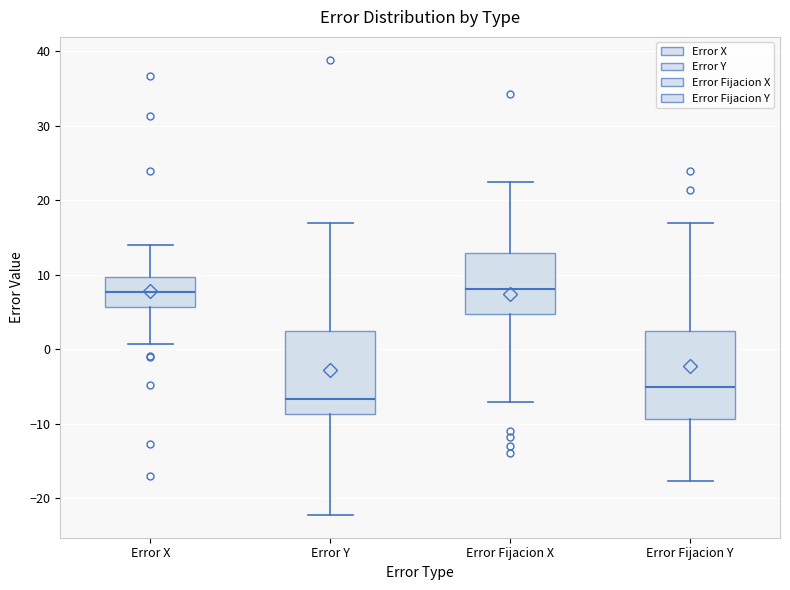

Where does the lower whisker of the box for Error Y end on the y-axis? The values are not printed on the chart, so give them approximately, as read against the axis.

-22